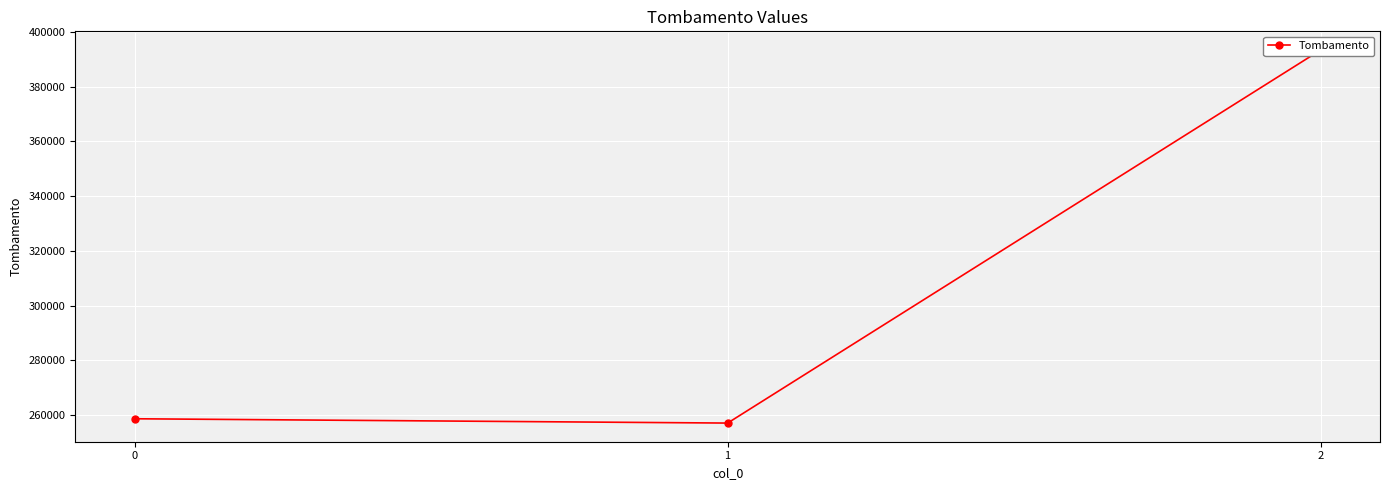

List the labels in order of value, smallest first.

1, 0, 2